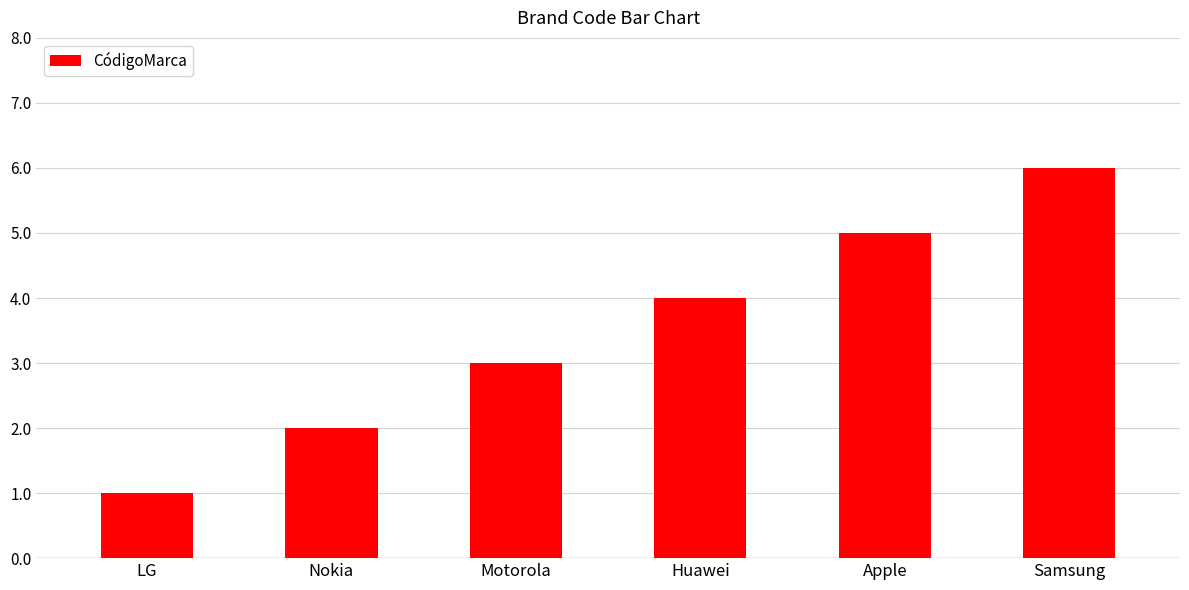

Which label corresponds to the smallest value in the chart?

LG